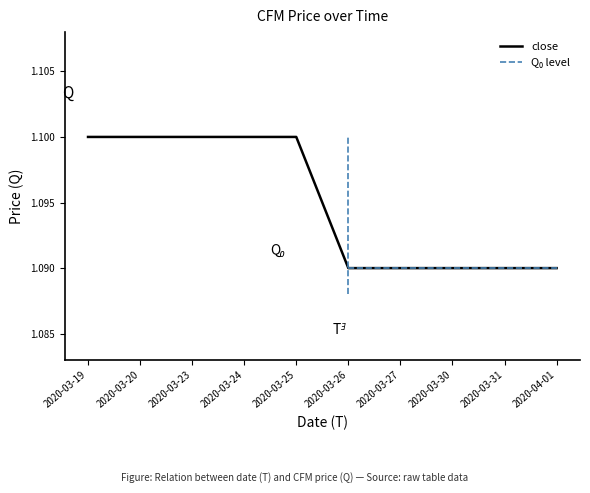

What value does the data have at 2020-03-25?

1.1